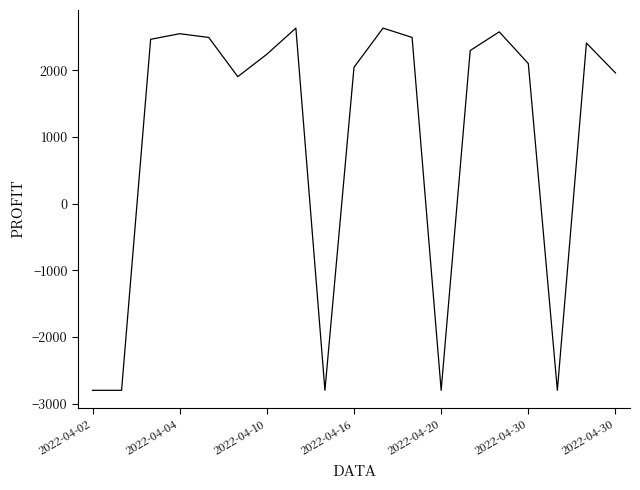

What is the greatest value displayed?

2632